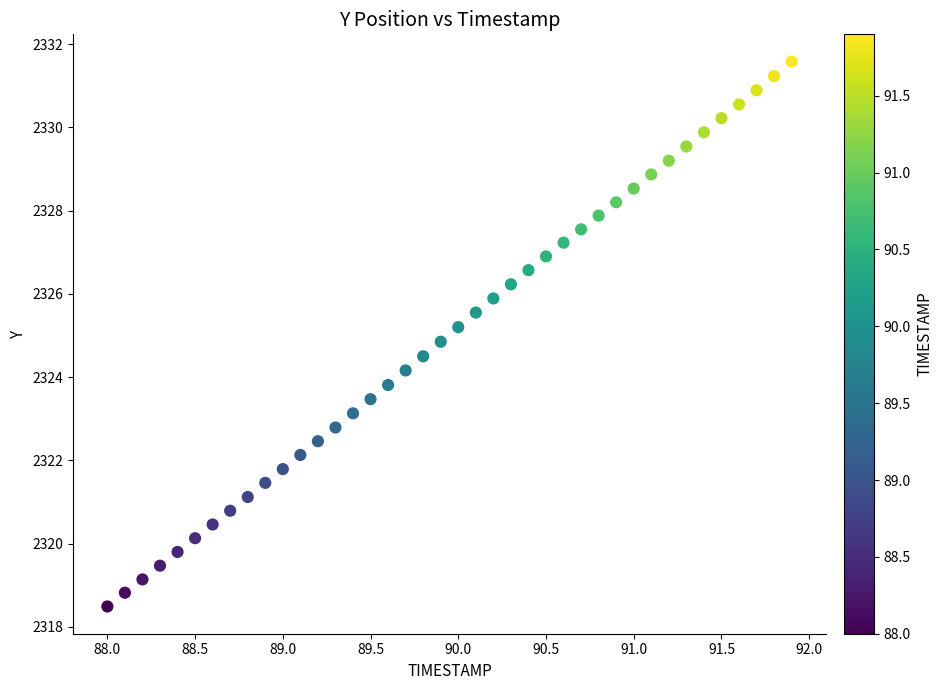

What is the range of X values (max minus min)?

3.9